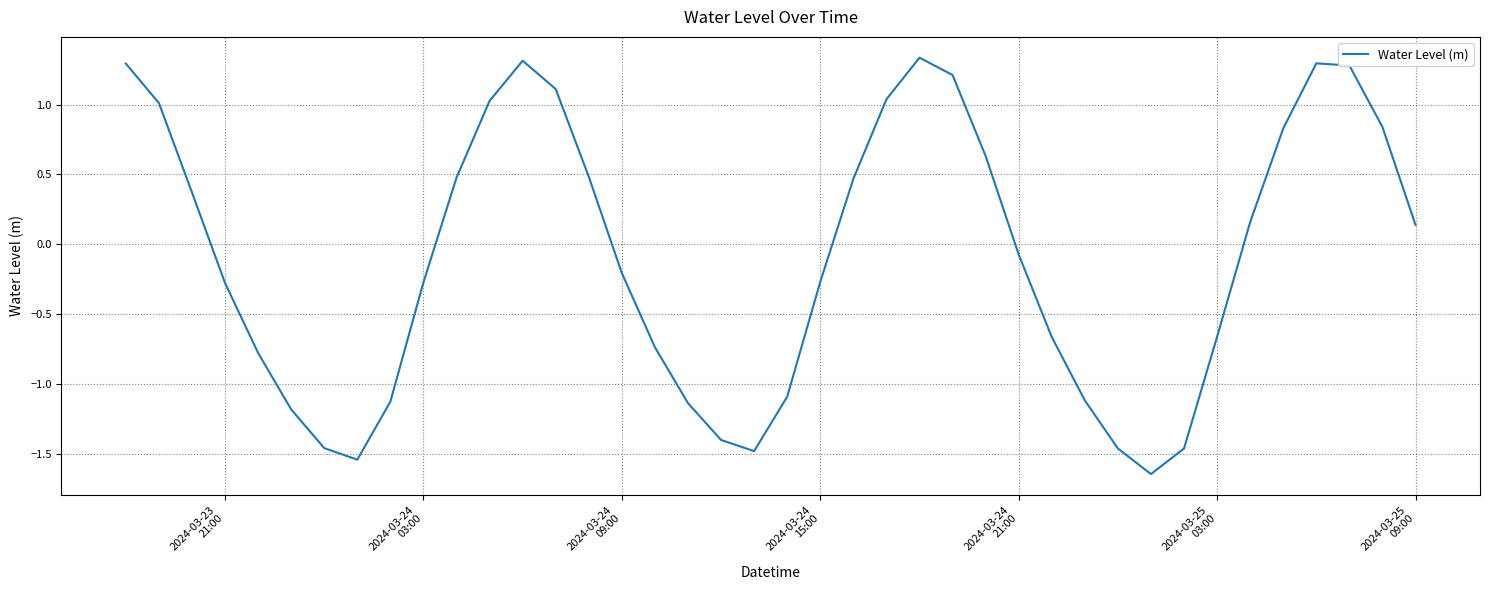

What is the difference between the maximum and minimum values?

3.0